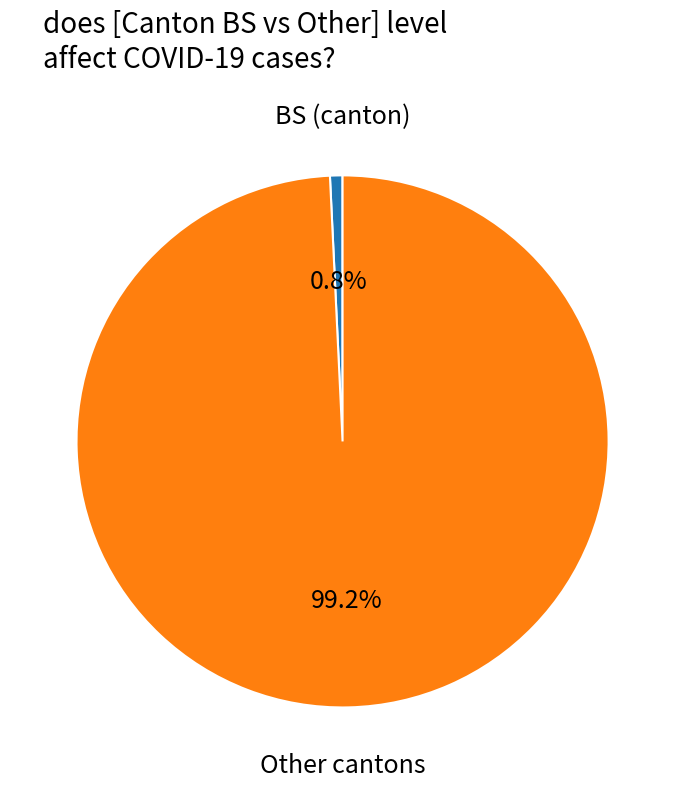

Does any single category account for the majority?

Yes